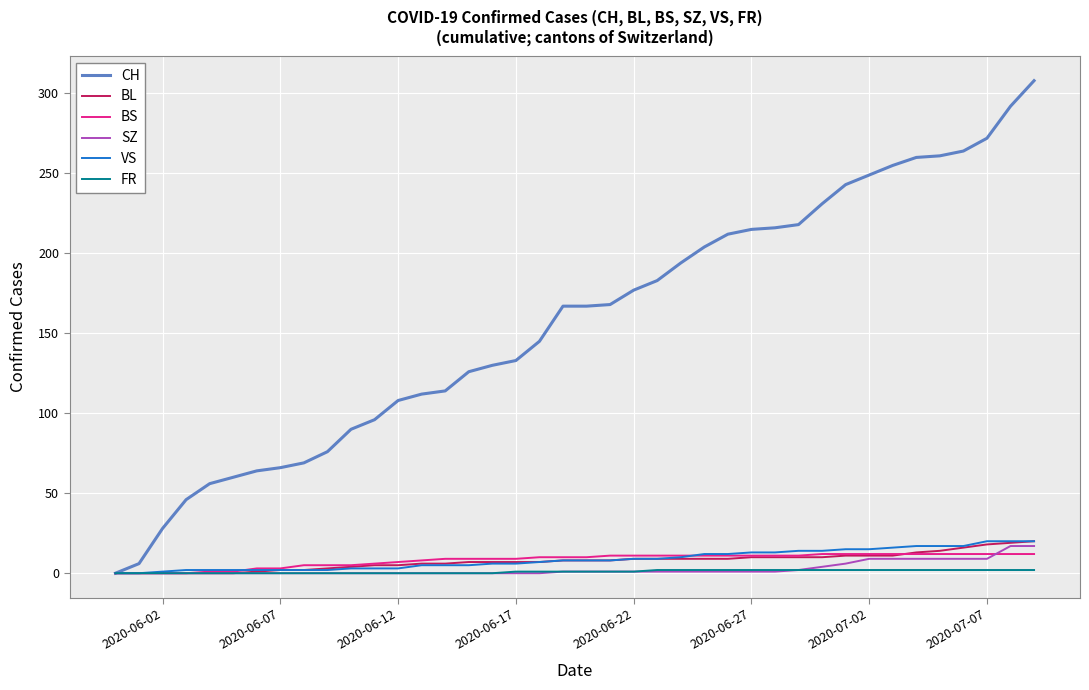

Which series has the largest total across all categories?

CH